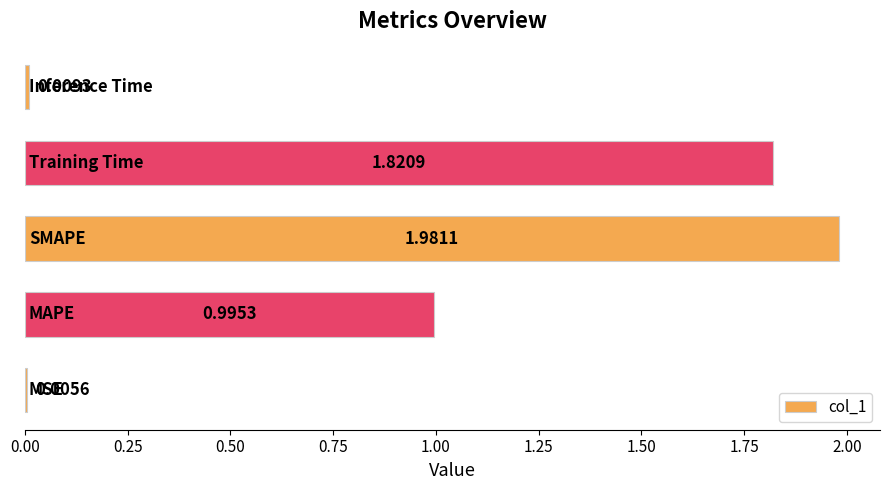

What is the sum of all values?

4.8